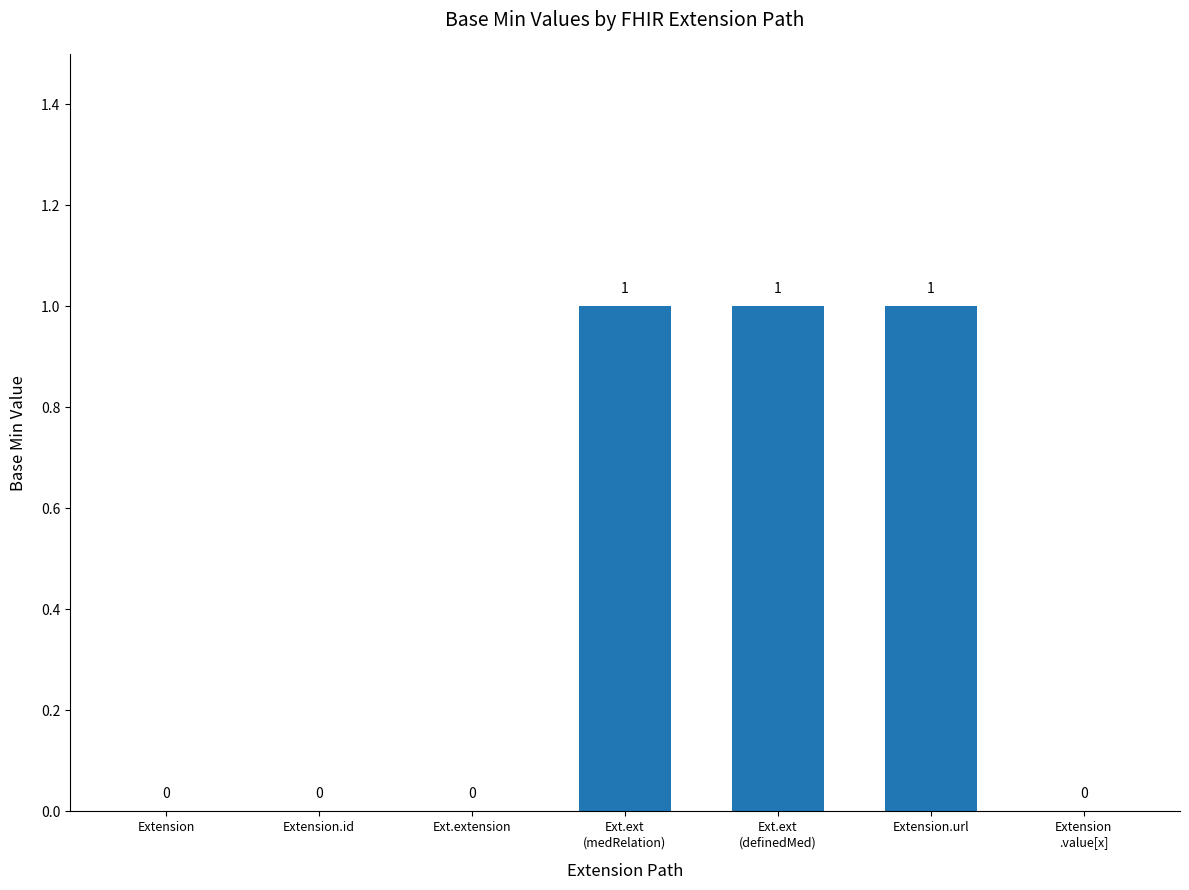

What is the sum of the values at Extension.url and Ext.ext
(medRelation)?

2